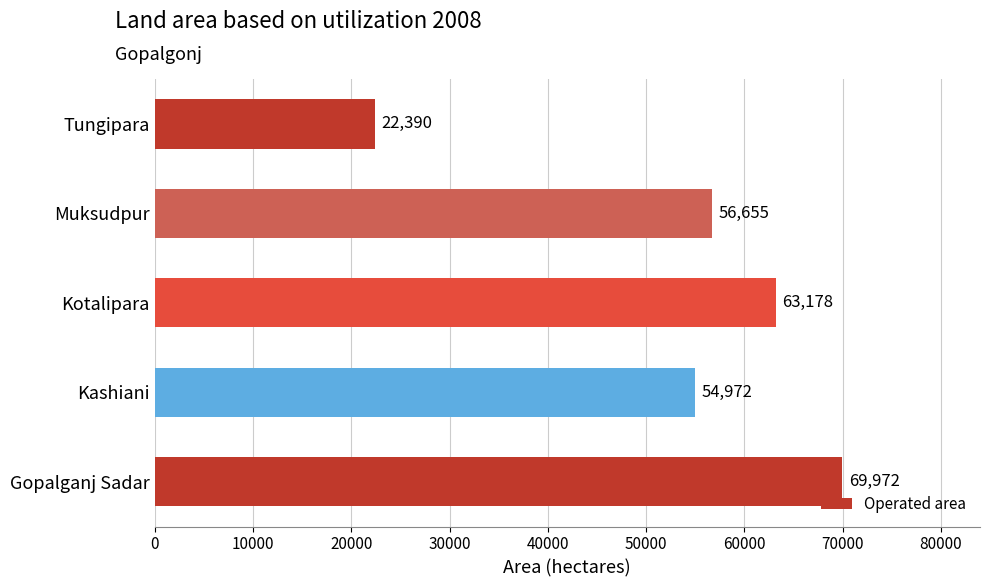

Which has a higher value, Muksudpur or Kashiani?

Muksudpur